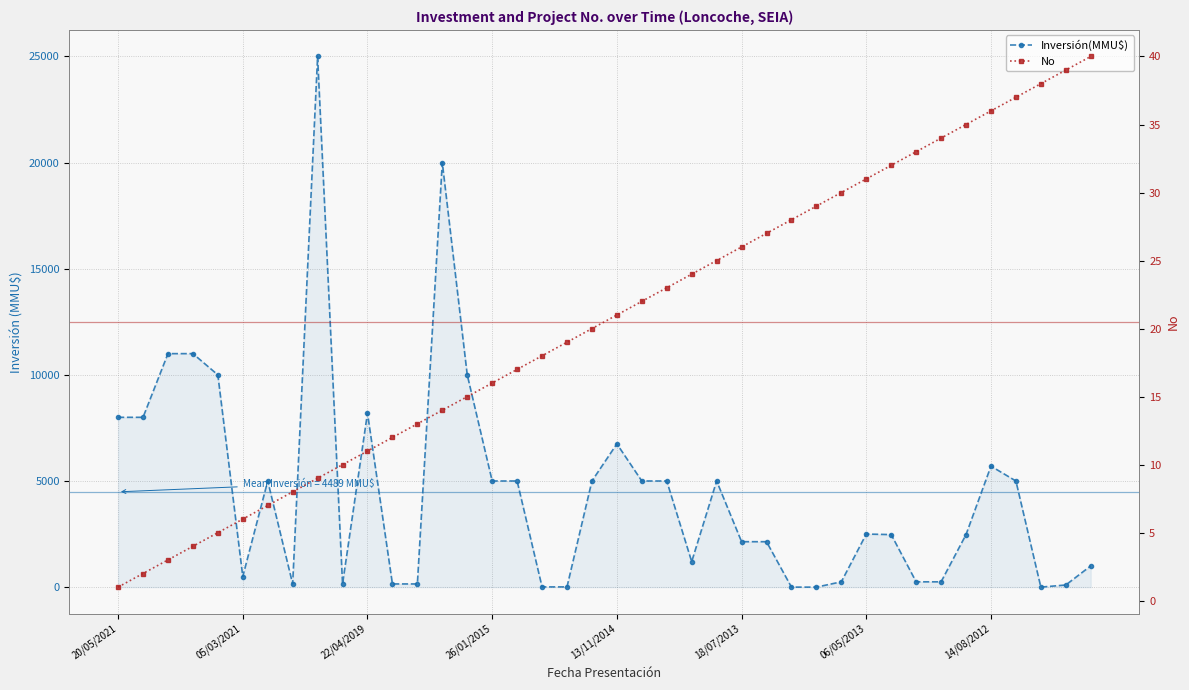

Which series changed the most between 16 and 28?

Inversión(MMU$)